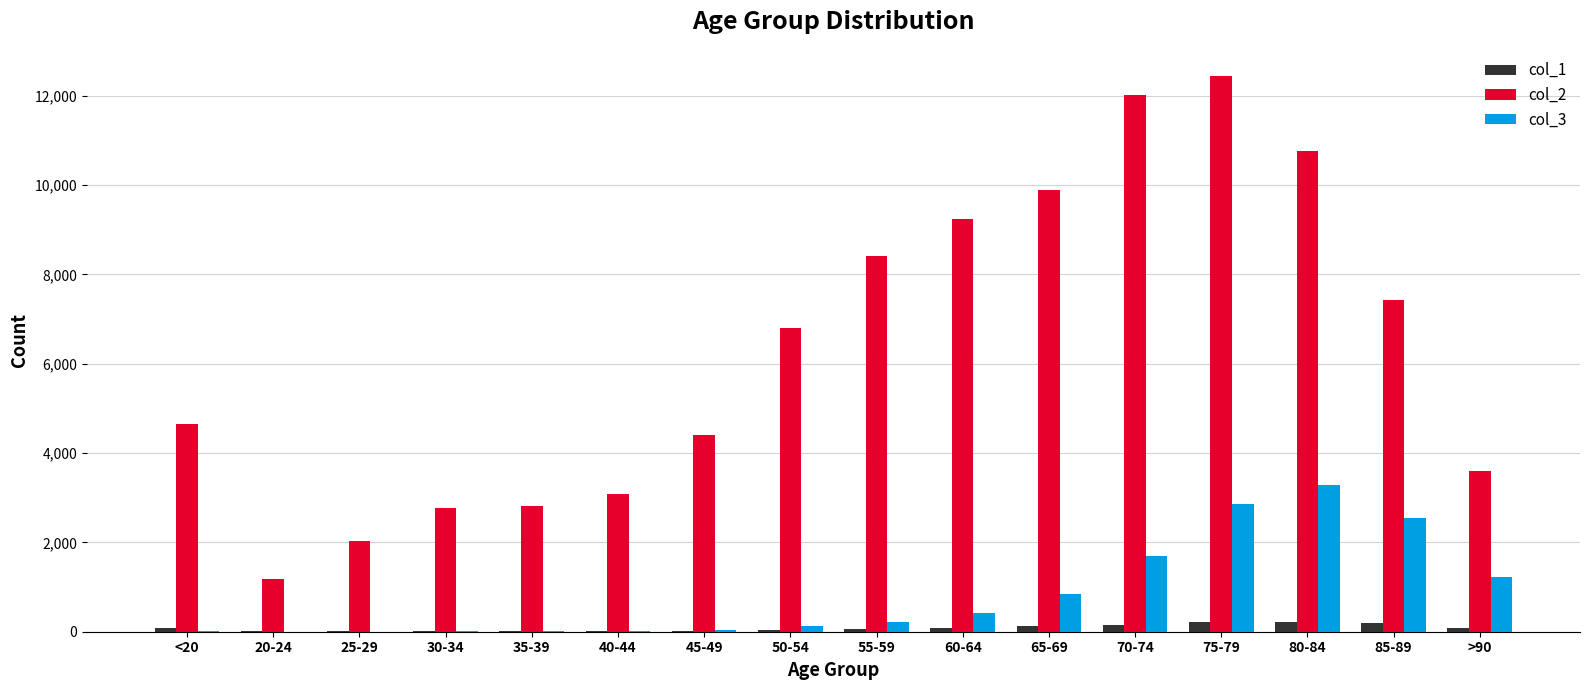

Read the col_3 value at 60-64.

426